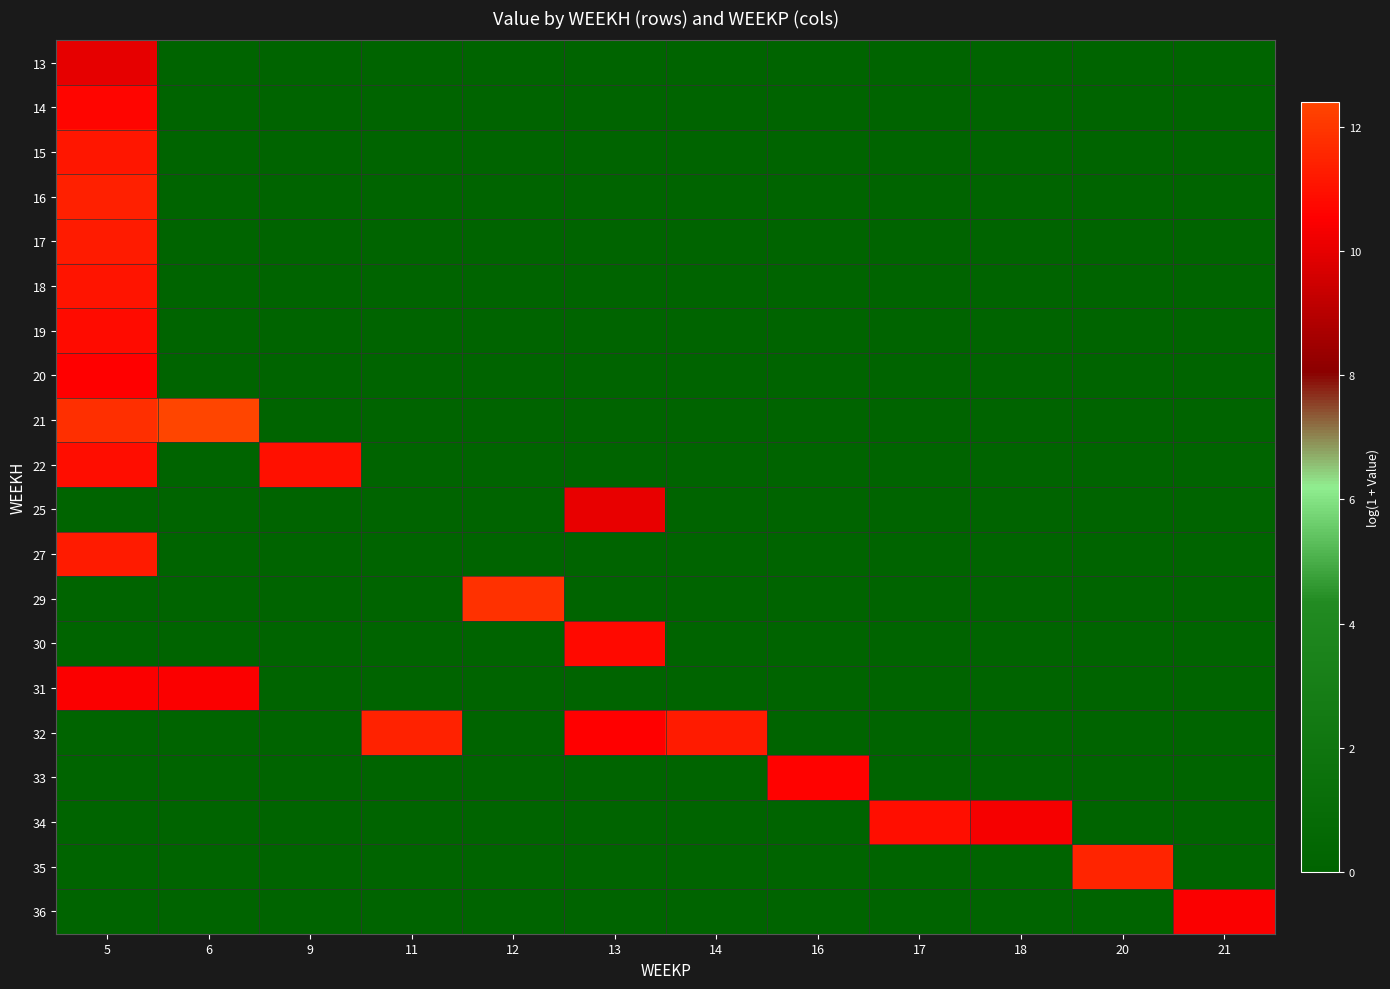

At 12, list the series in order from largest to smallest.

29, 13, 14, 15, 16, 17, 18, 19, 20, 21, 22, 25, 27, 30, 31, 32, 33, 34, 35, 36